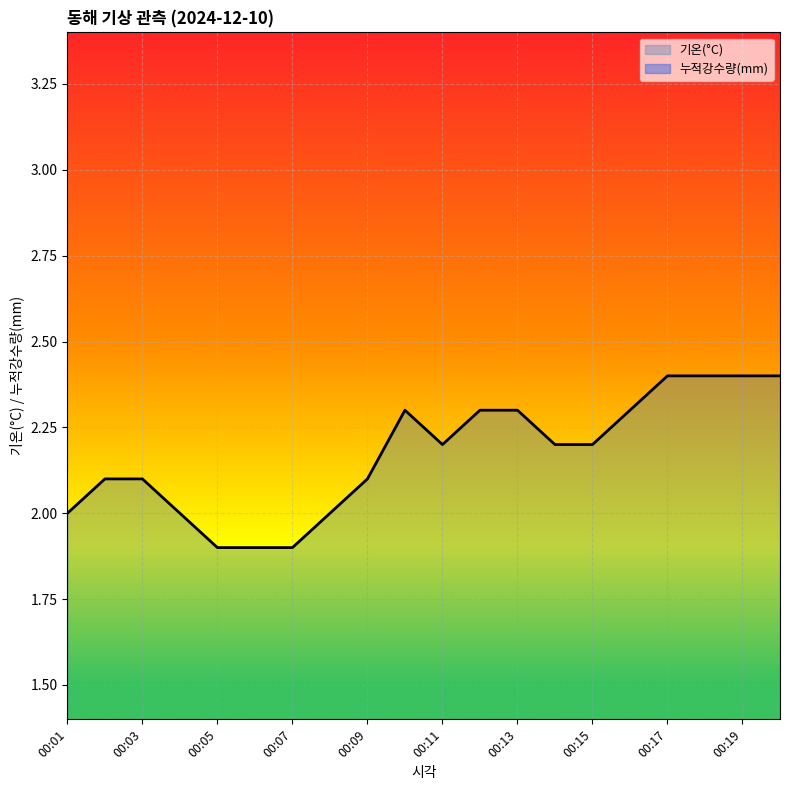

How many interior local peaks does the 기온(°C) series have?

1